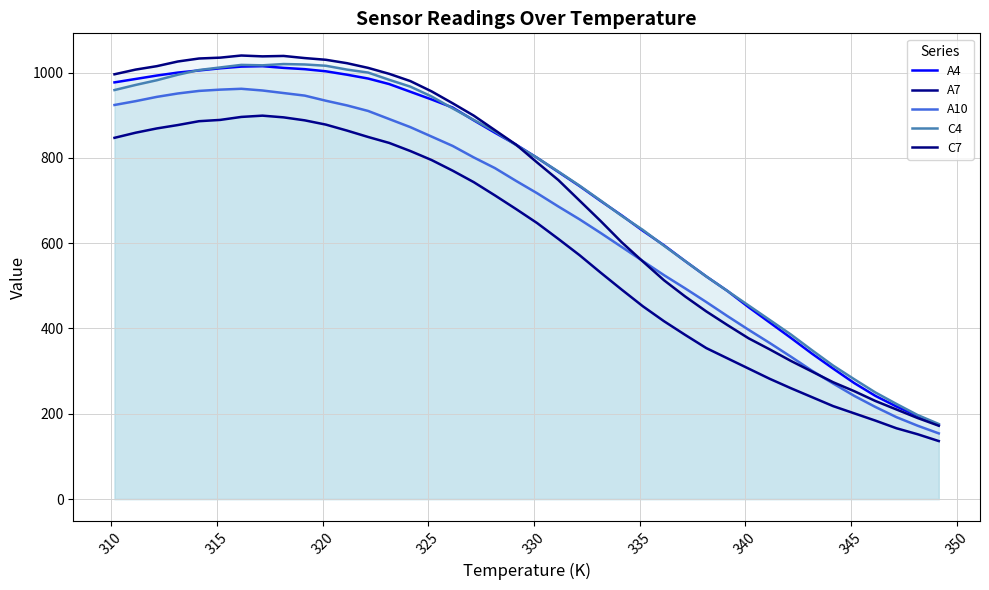

The value of C4 at 320 is 260. True or false?

False